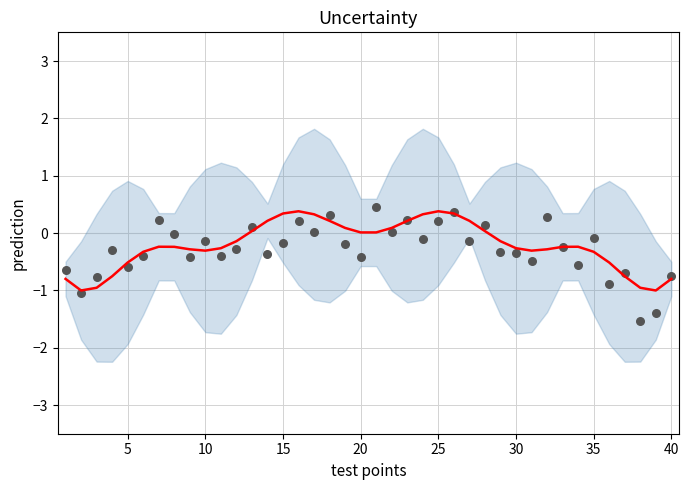

Which series has the largest Y range (max minus min)?

observations